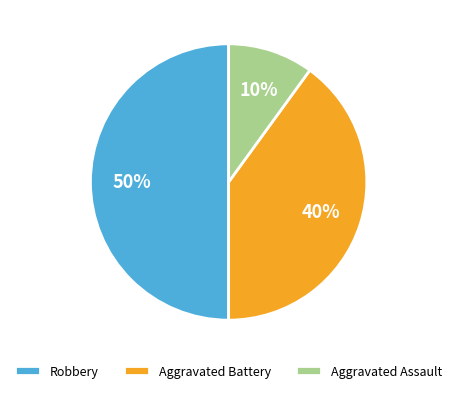

True or false: Aggravated Assault accounts for 1% of the total.

False